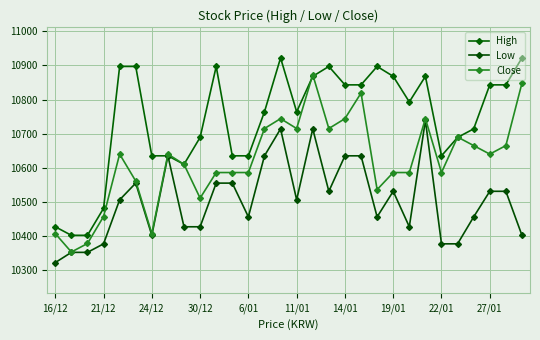

What is the smallest value displayed?

10322